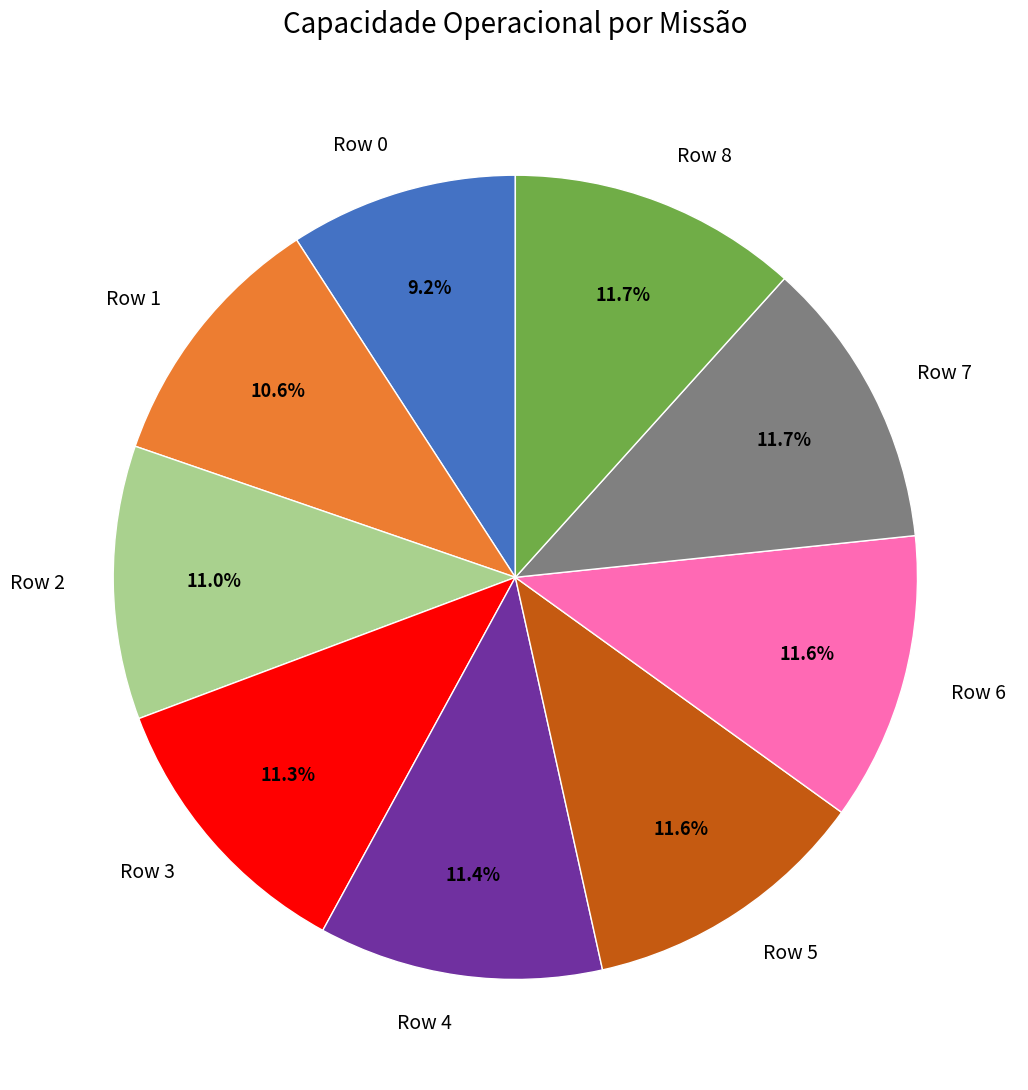

Approximately how many times larger is the value at Row 0 compared to Row 1?

0.9